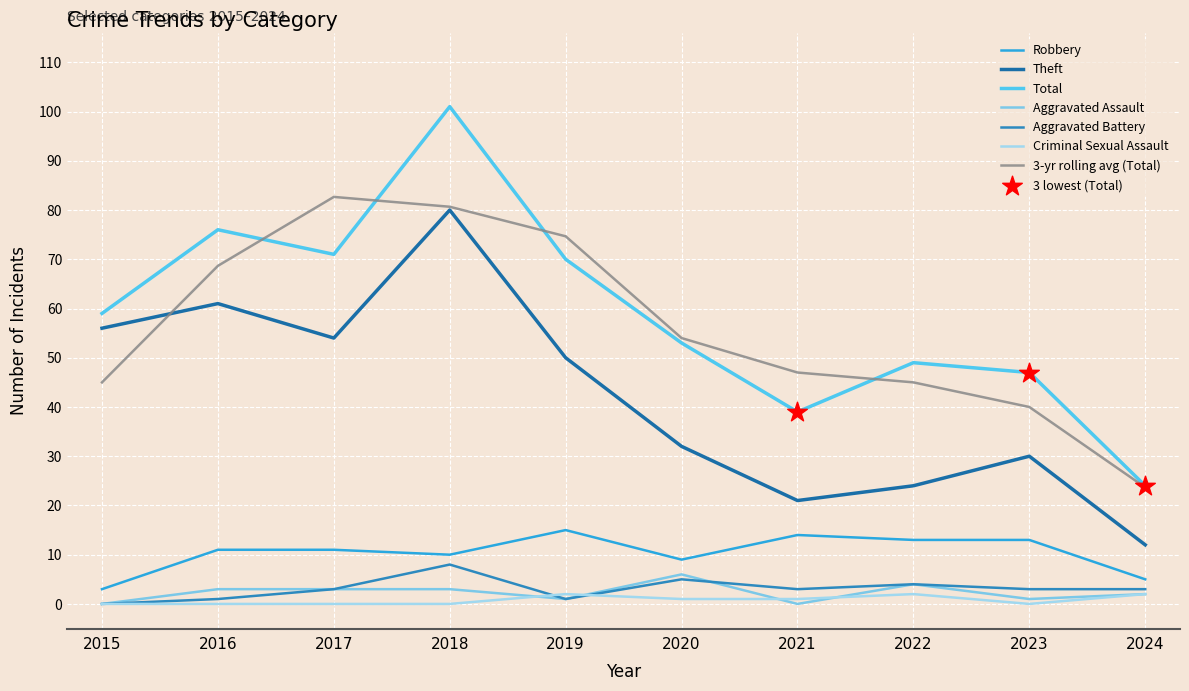

Which series has the largest range (max minus min)?

Total